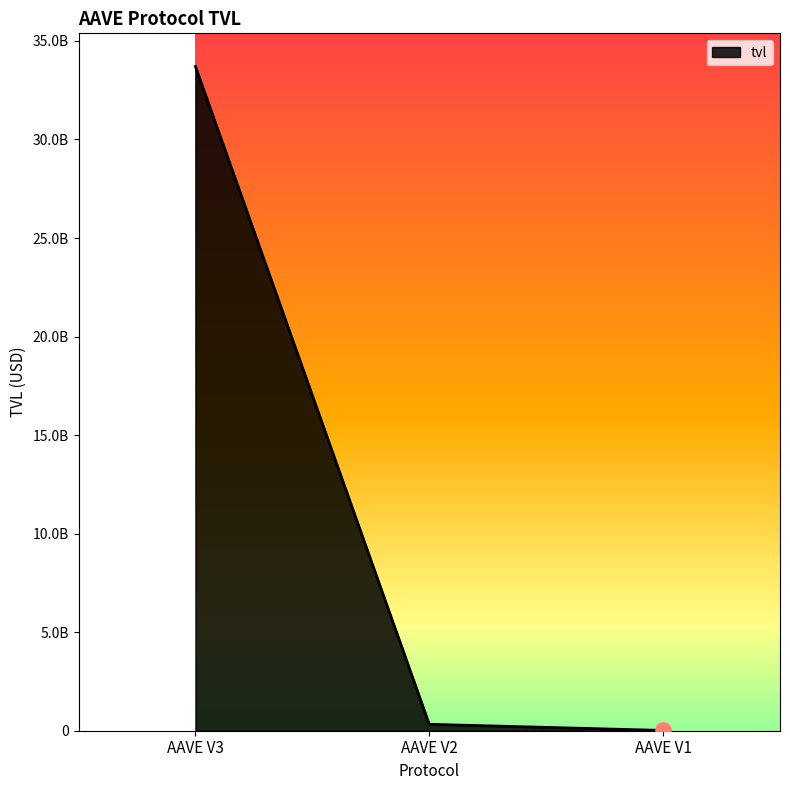

Between AAVE V2 and AAVE V1, which is larger?

AAVE V2